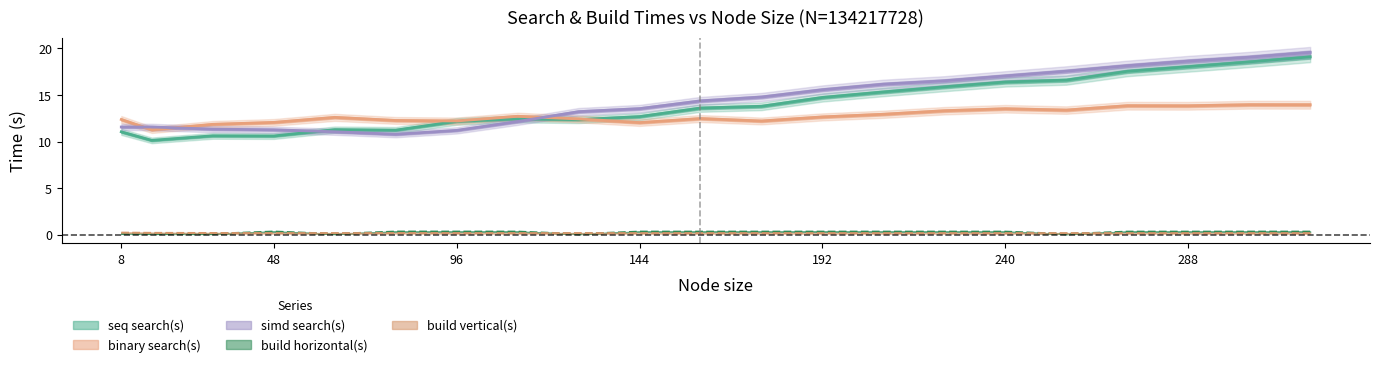

Which category has the lowest value in the binary search(s) series?

16